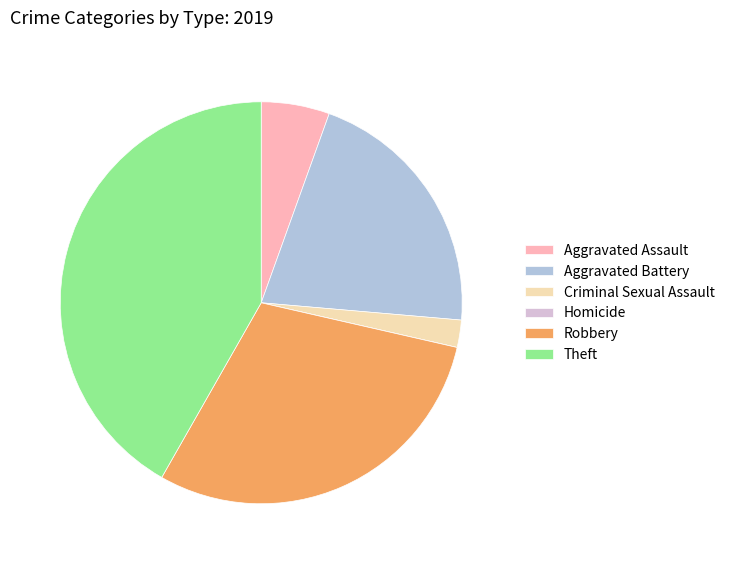

Is there any slice that represents more than half of the pie?

No